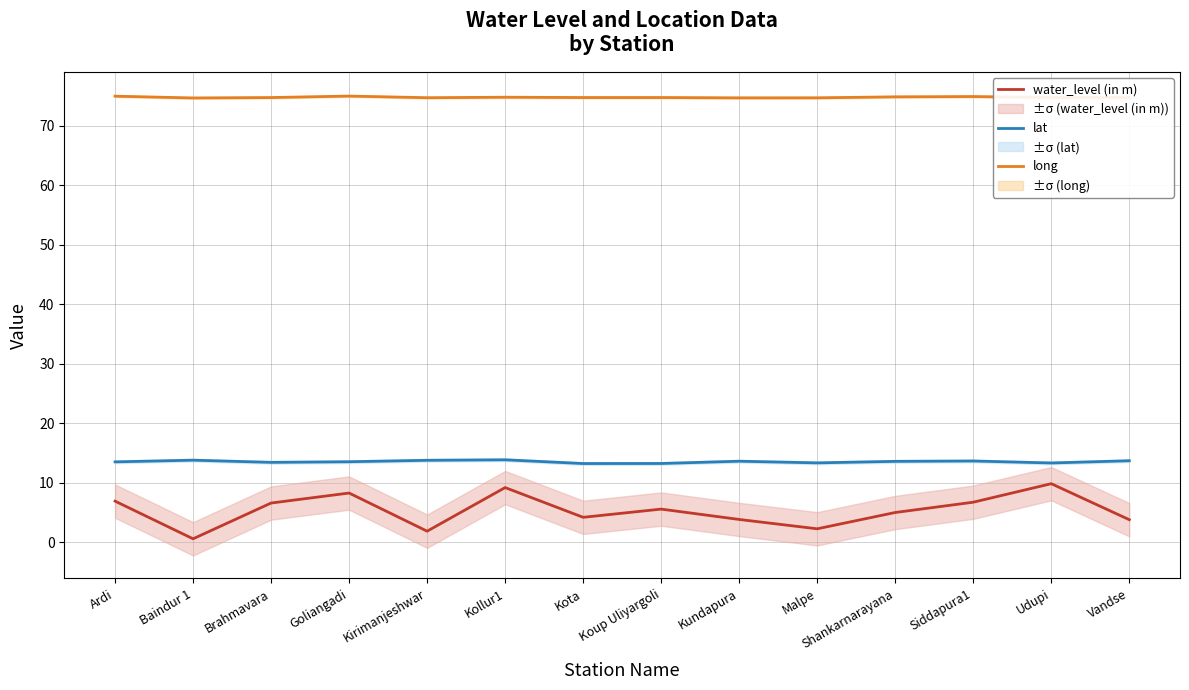

At which category does the chart reach its minimum across all series?

Baindur 1